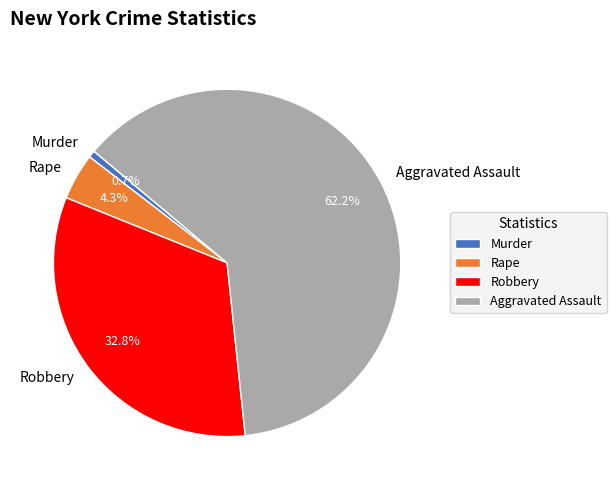

Which has a higher value, Murder or Aggravated Assault?

Aggravated Assault